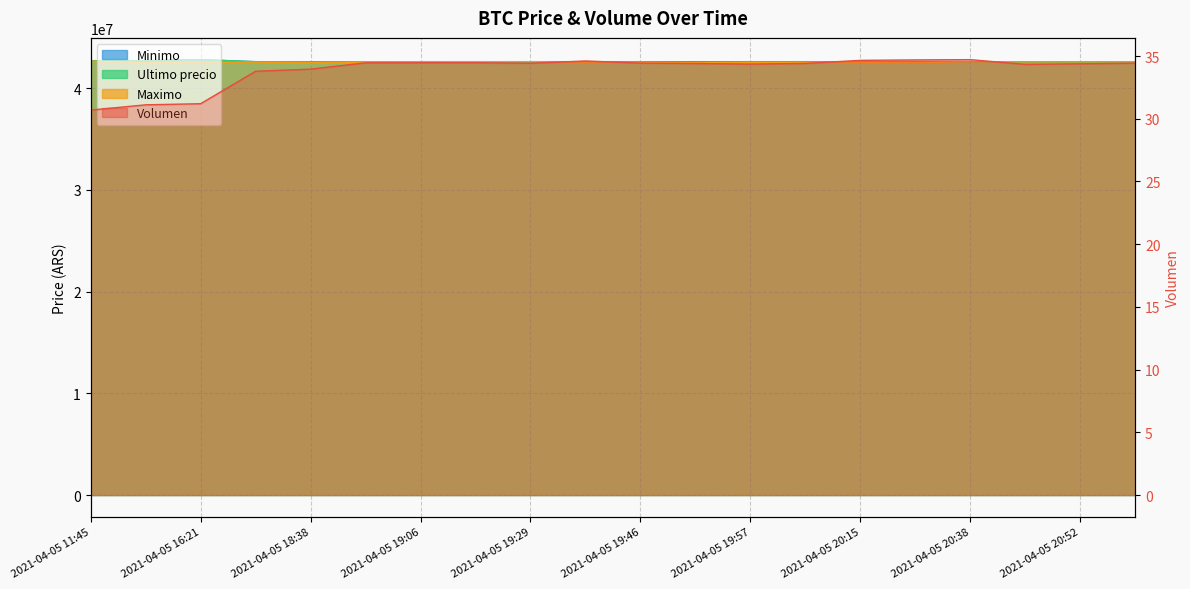

How many data points in Maximo are less than 42550000?

9